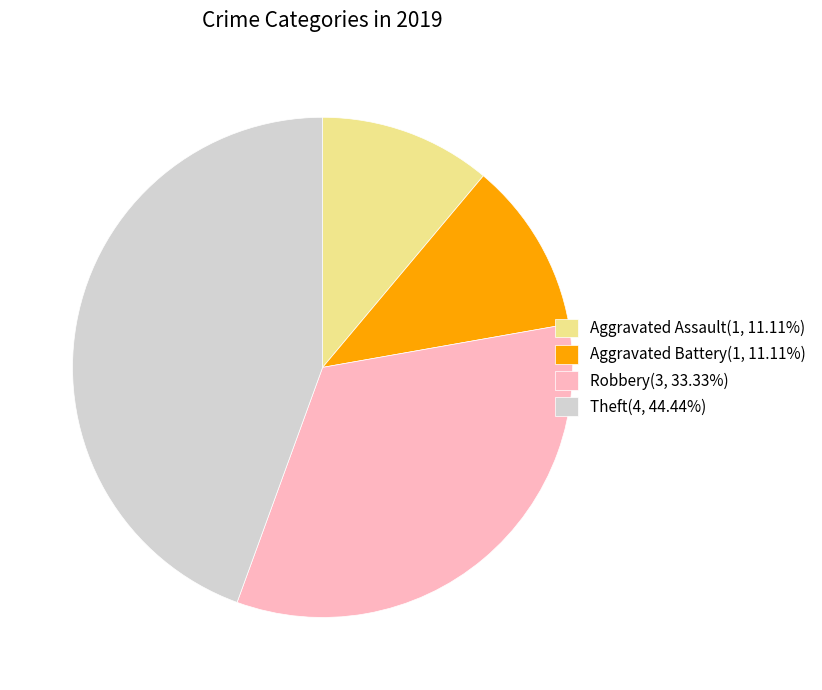

Which slice is the largest?

Theft